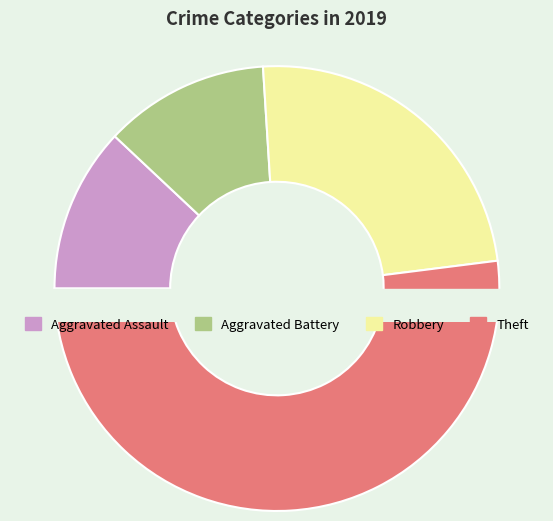

What is the ratio of the value at Theft to the value at Robbery?

2.2